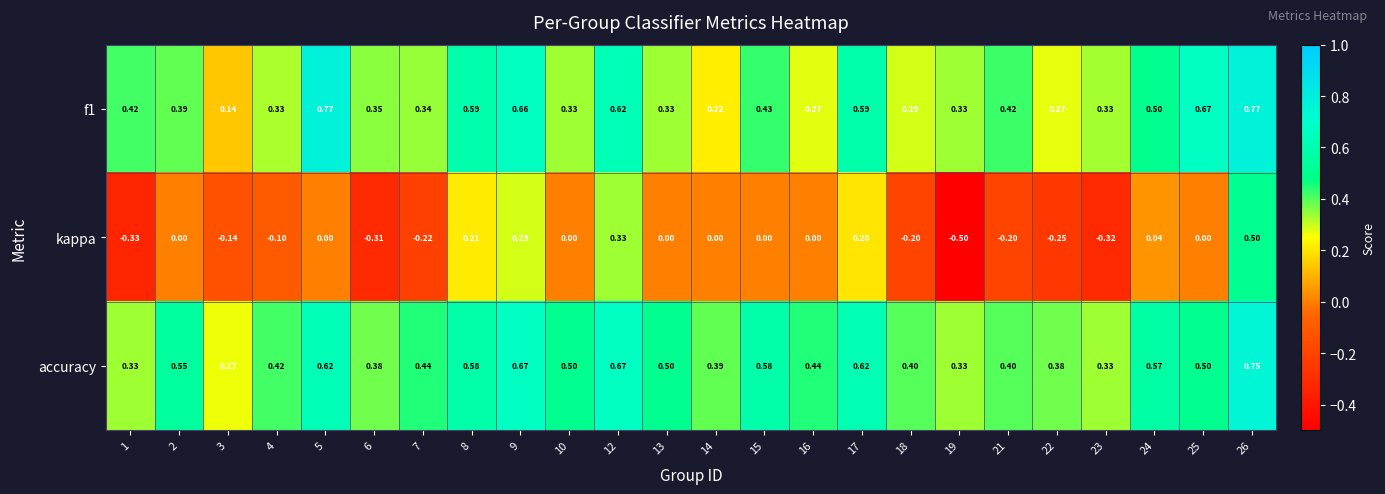

How many categories are shown in the chart?

24